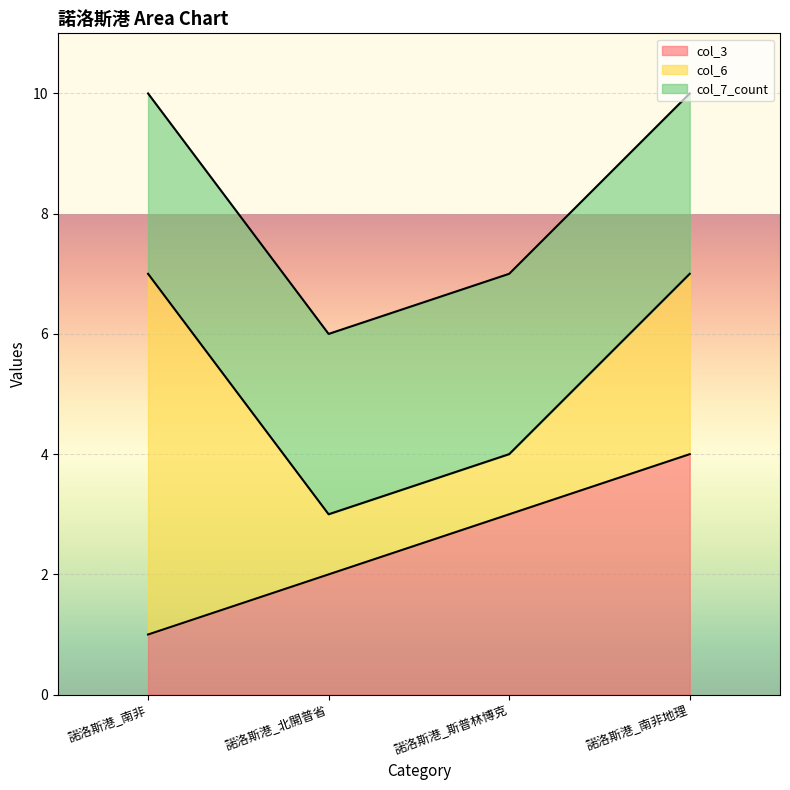

Which series has the largest range (max minus min)?

col_6